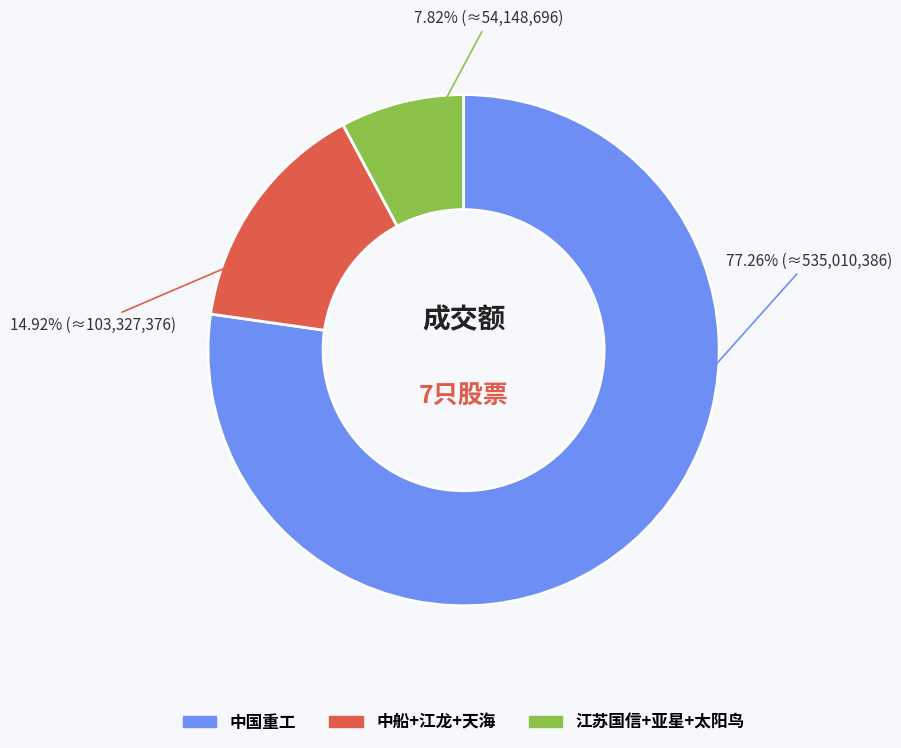

How many slices are in this pie chart?

3